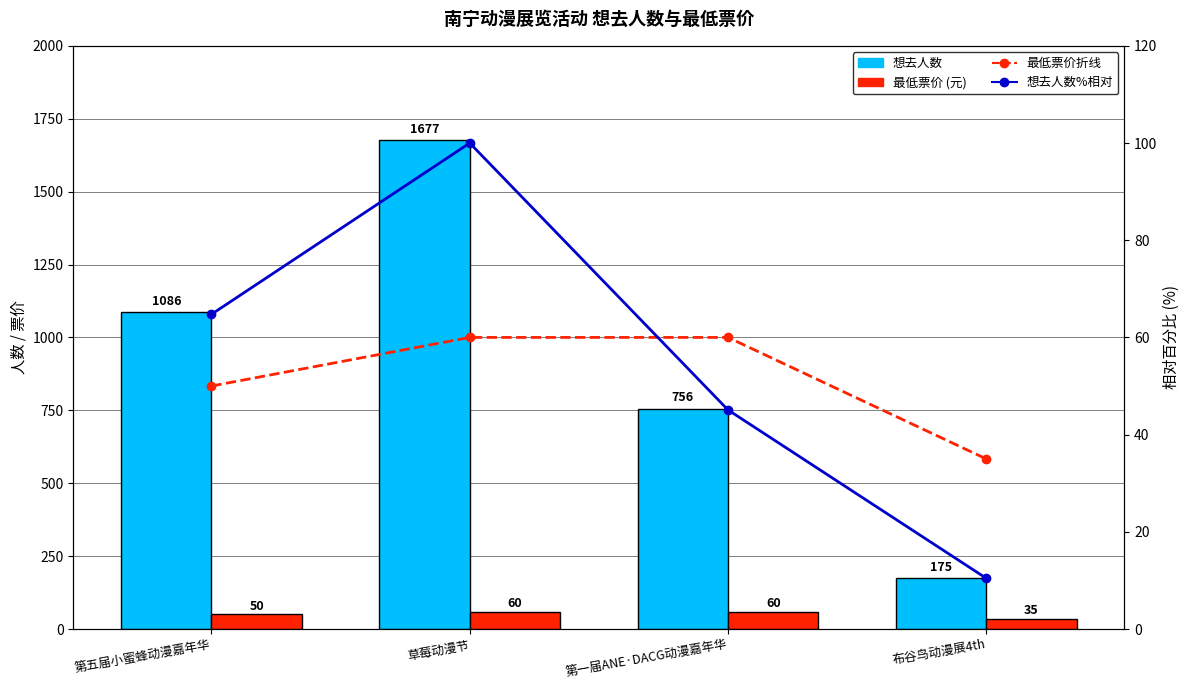

What is the total value across all series at 草莓动漫节?

1897.0